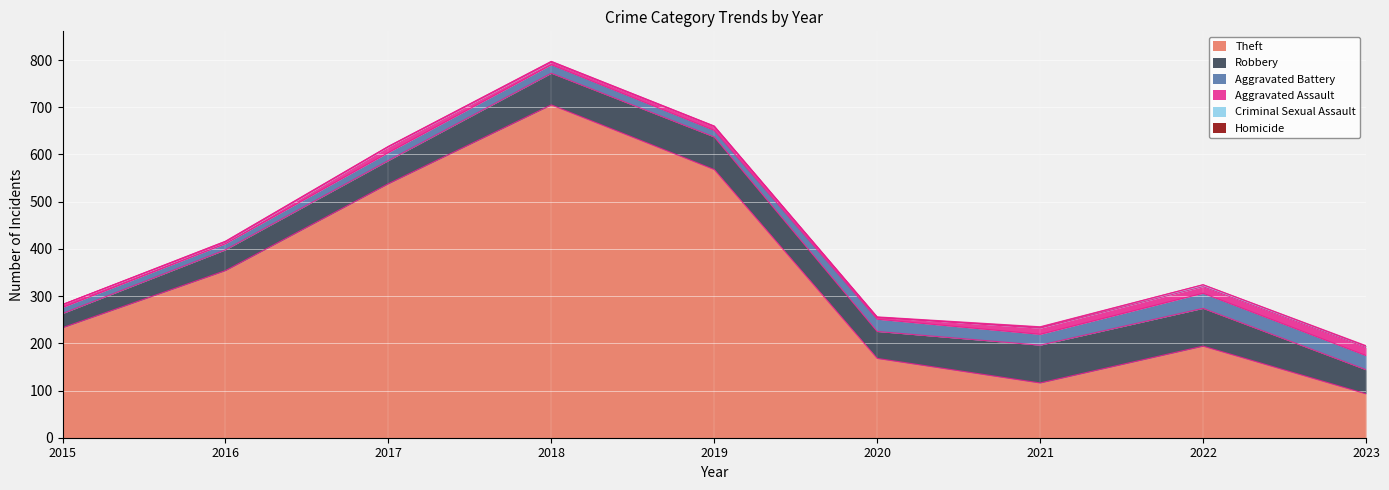

List the series in order of their peak value, lowest first.

Homicide, Criminal Sexual Assault, Aggravated Assault, Aggravated Battery, Robbery, Theft